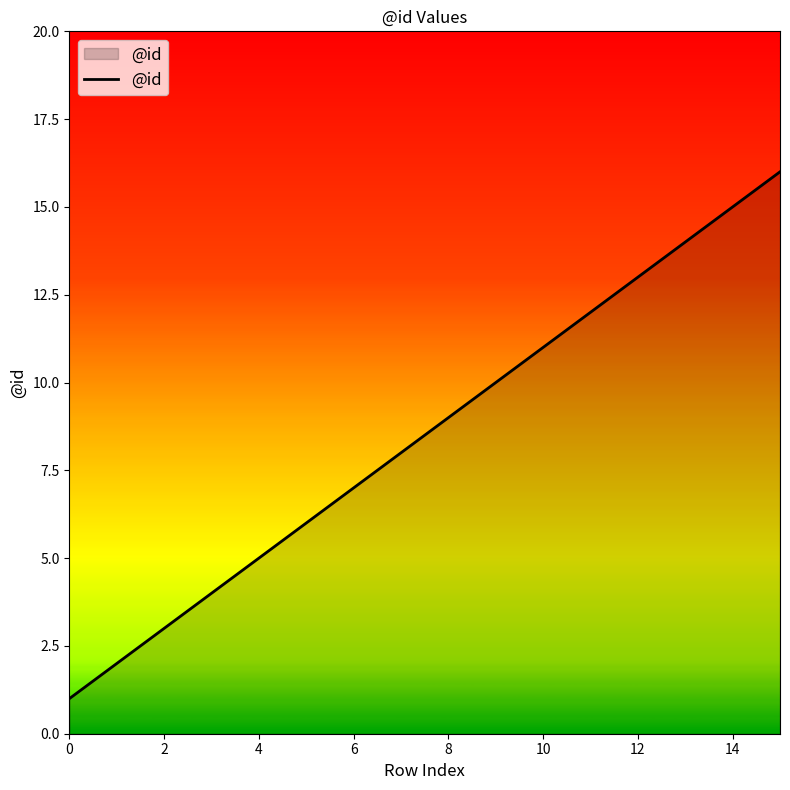

What is the difference between the maximum and minimum values?

15